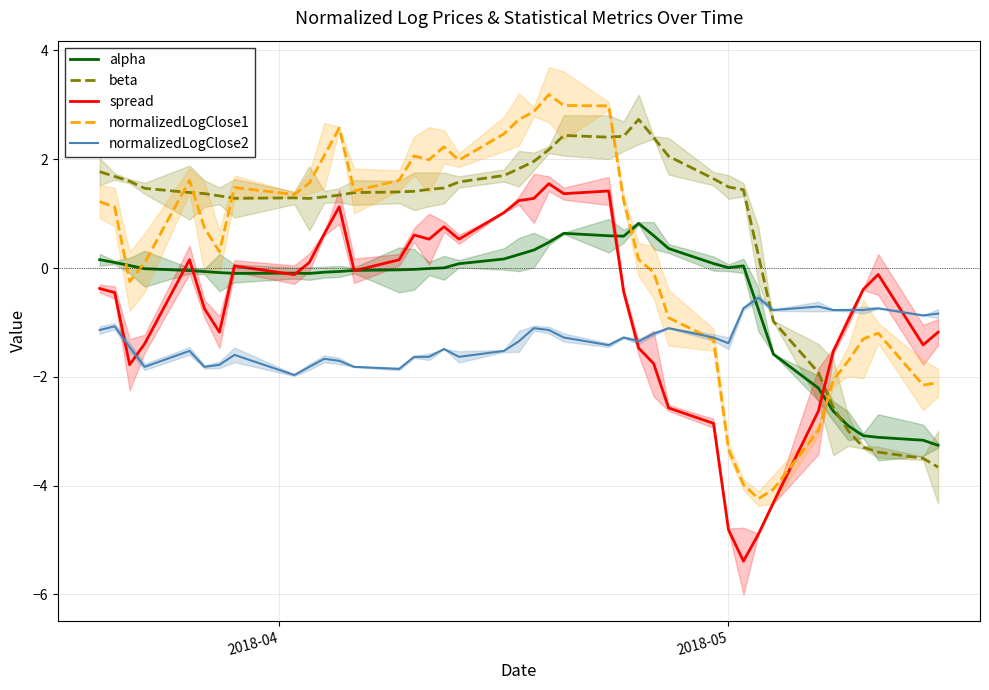

What is the lowest value of the alpha series?

-3.3